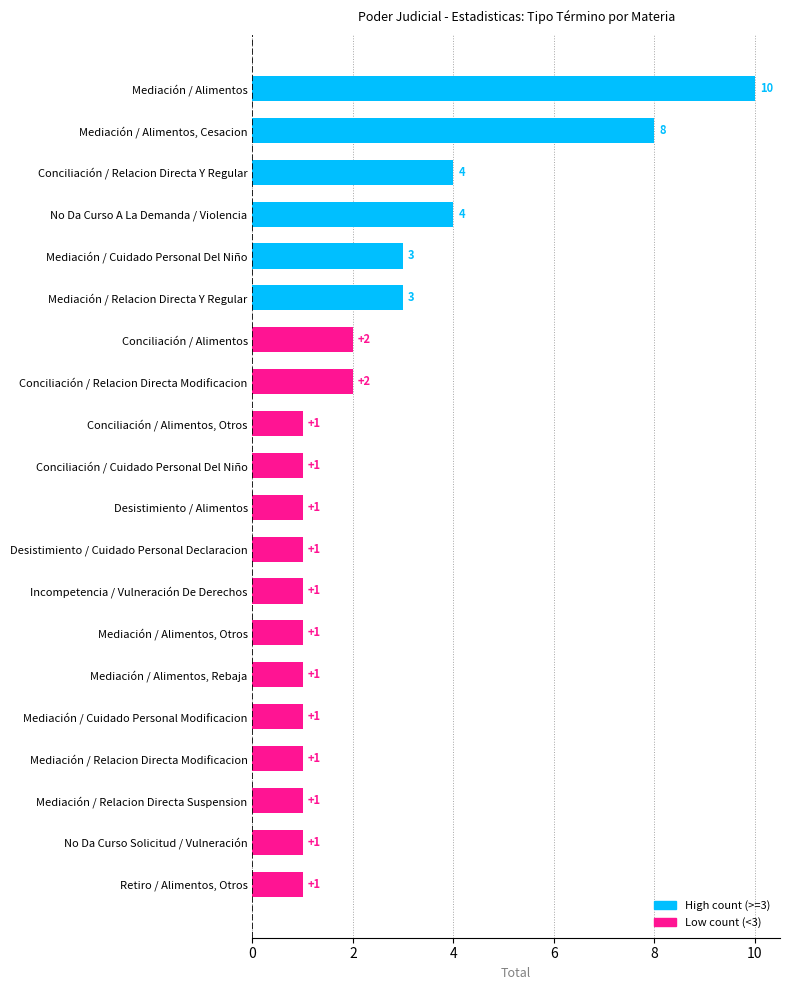

The value at Desistimiento / Alimentos is 1. True or false?

True